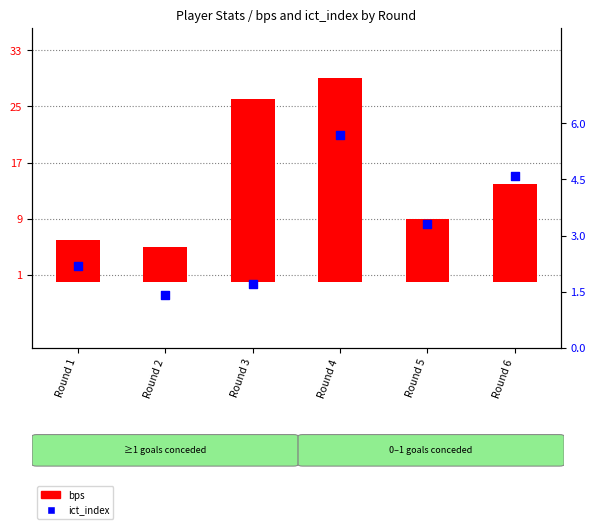

What are all the series names shown in the legend?

bps, ict_index